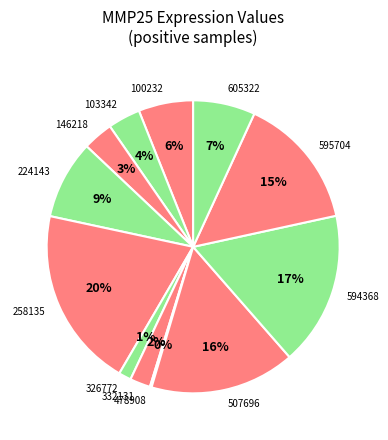

Is it true that 507696 is 3% of the pie?

False